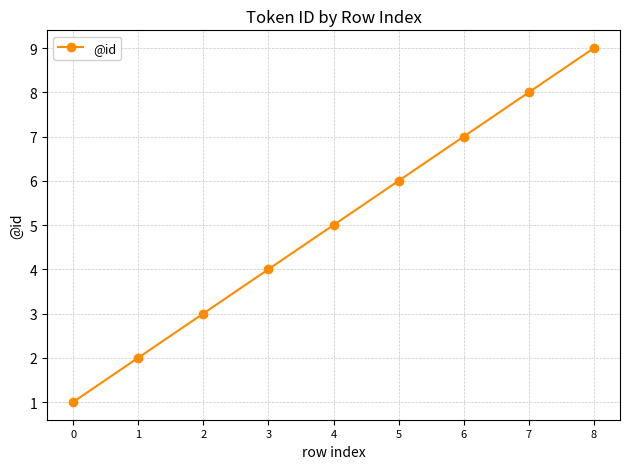

Is it true that the value at 7 is 6?

False